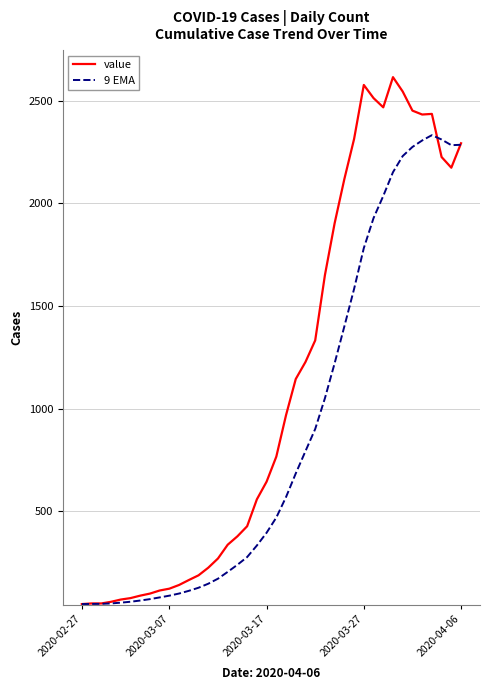

List the series in order of their peak value, highest first.

value, 9 EMA